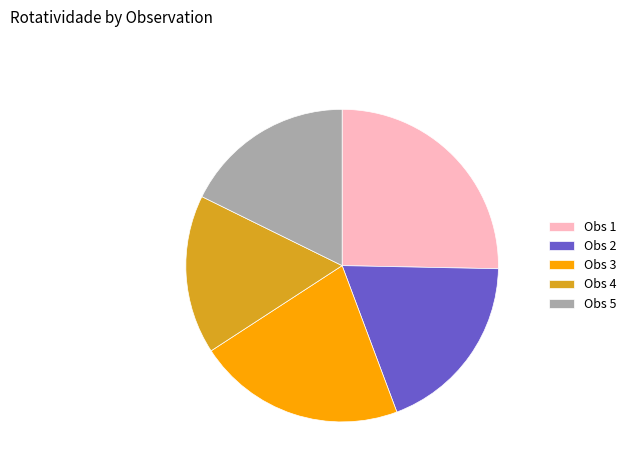

Between Obs 2 and Obs 3, which is larger?

Obs 3